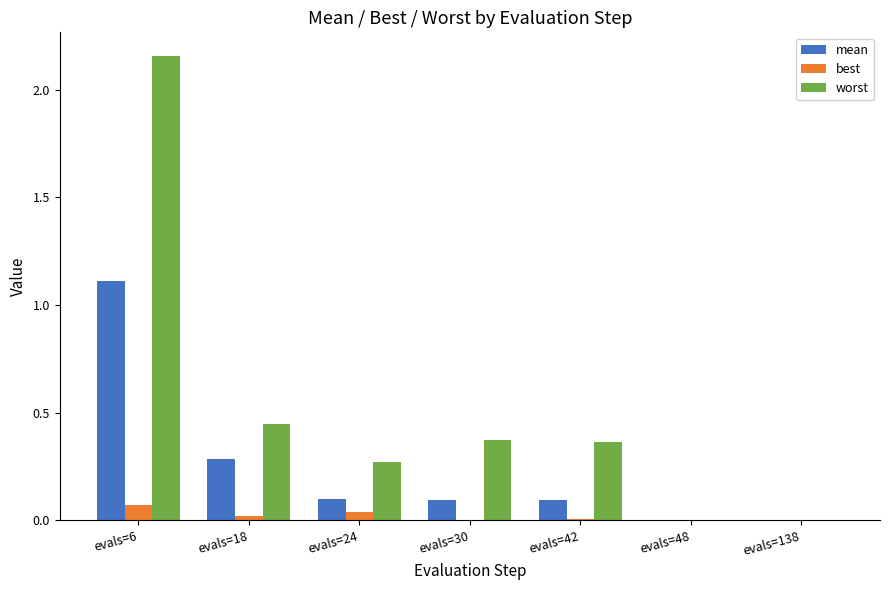

True or false: best has a value of 0.1 at evals=6.

True